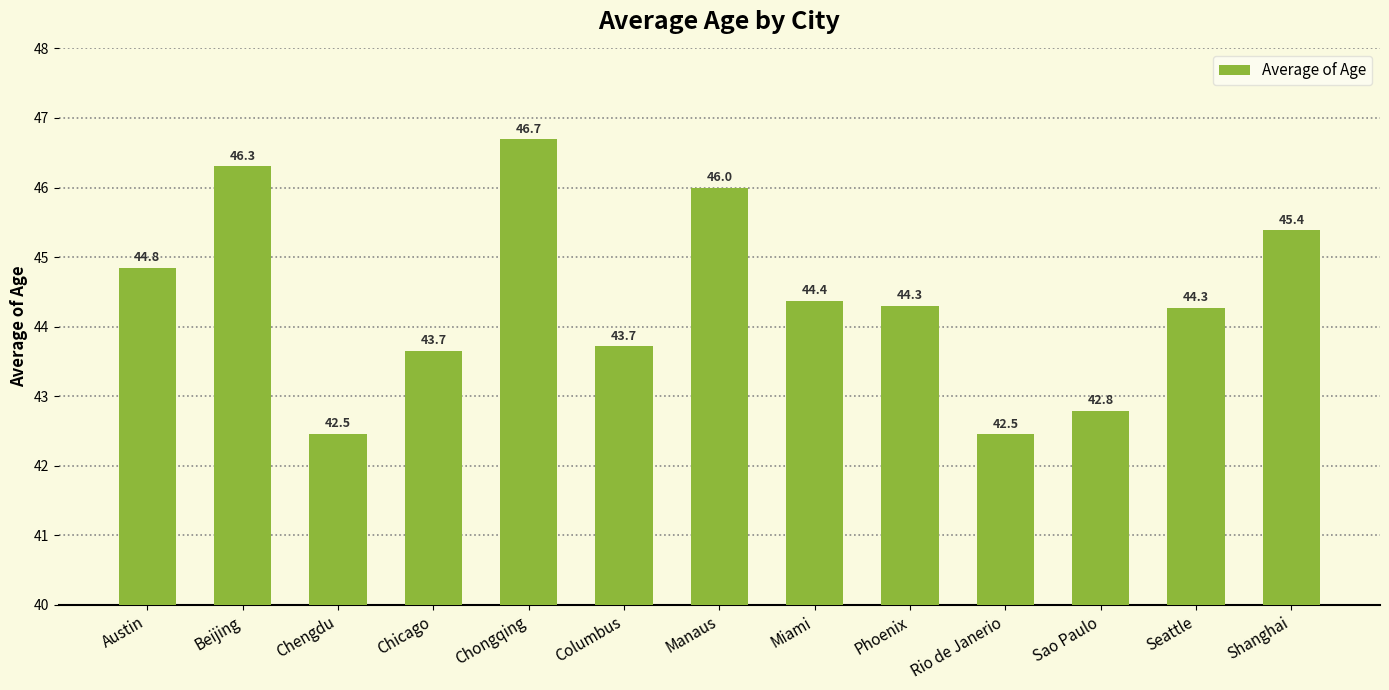

Are the bars horizontal?

No